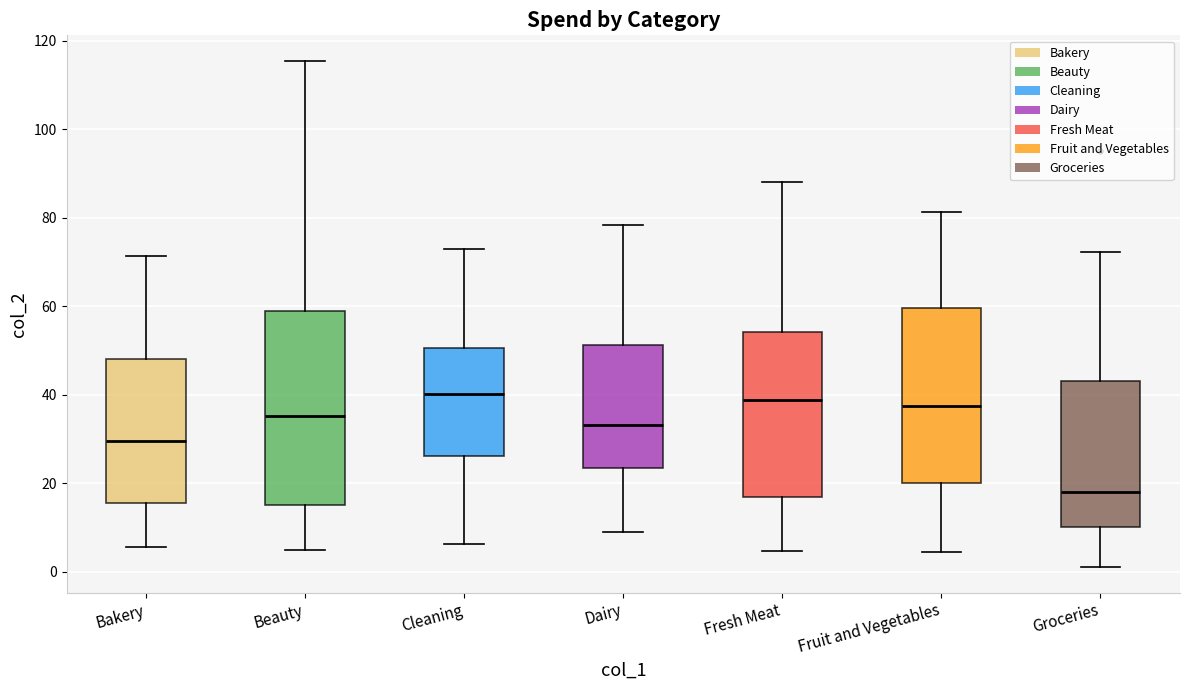

Reading left to right, transcribe this box plot: for each box, give where its median line is, the range the box spans, and where its two whiskers end, as read against the y-axis. The values are not printed on the chart, so give them approximately, as read against the axis.

Bakery: median 30, box 16 to 48, whiskers 6 to 72
Beauty: median 36, box 16 to 60, whiskers 4 to 116
Cleaning: median 40, box 26 to 50, whiskers 6 to 72
Dairy: median 34, box 24 to 52, whiskers 8 to 78
Fresh Meat: median 38, box 18 to 54, whiskers 4 to 88
Fruit and Vegetables: median 38, box 20 to 60, whiskers 4 to 82
Groceries: median 18, box 10 to 44, whiskers 2 to 72